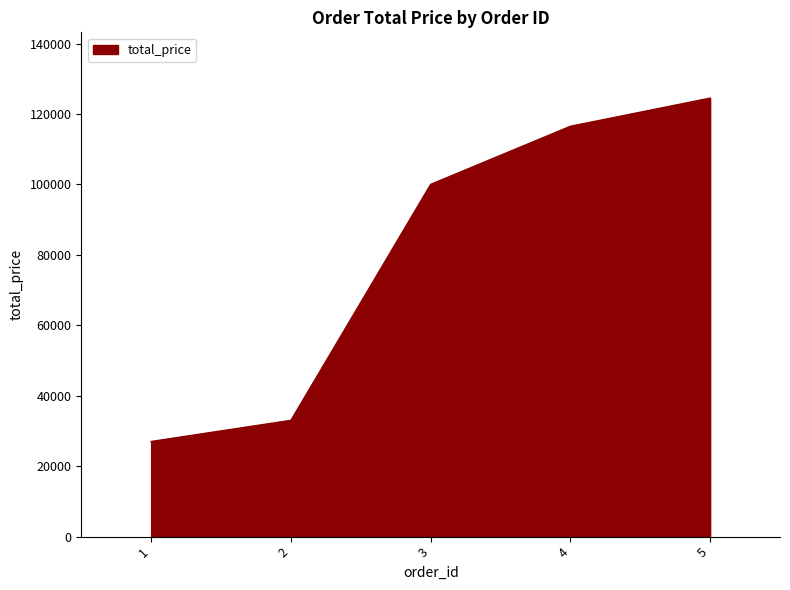

Does the chart display data point markers on the line(s)?

No